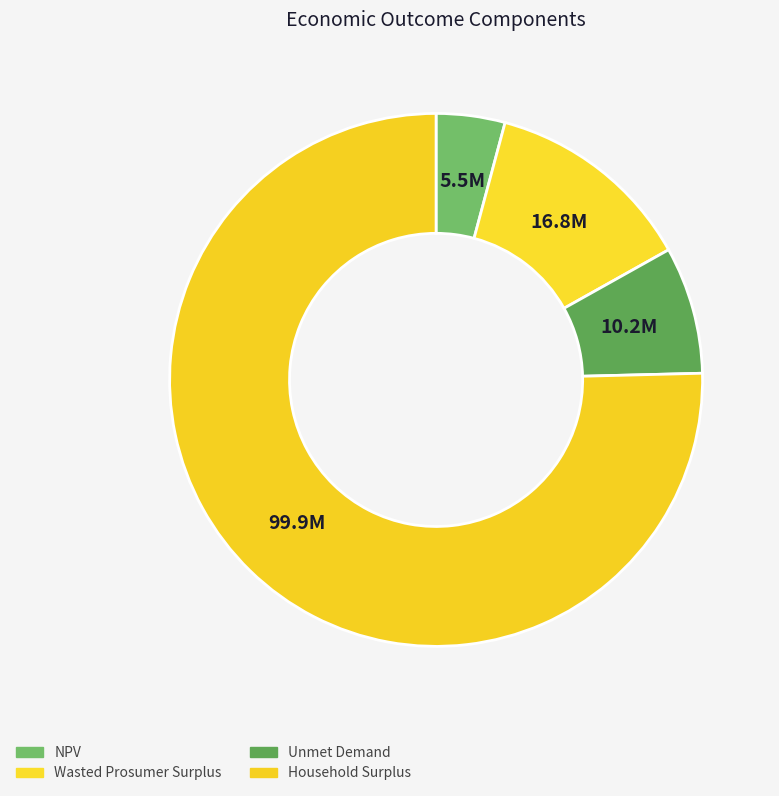

Approximately how many times larger is the value at NPV compared to Wasted Prosumer Surplus?

0.3